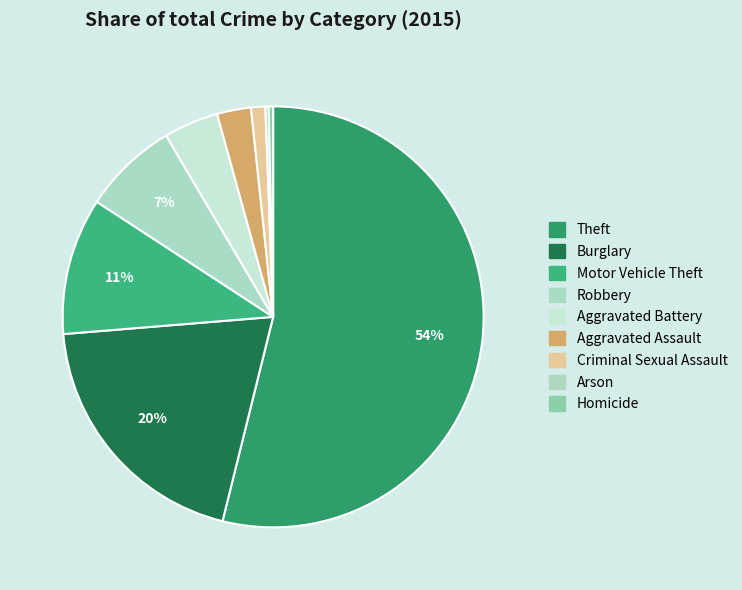

What is the total percentage of Robbery and Motor Vehicle Theft?

17.8%